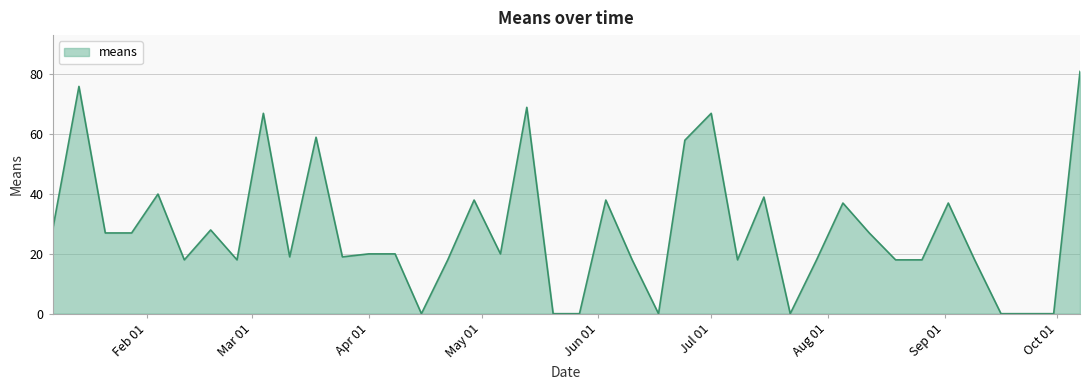

Count the number of categories in the chart.

40